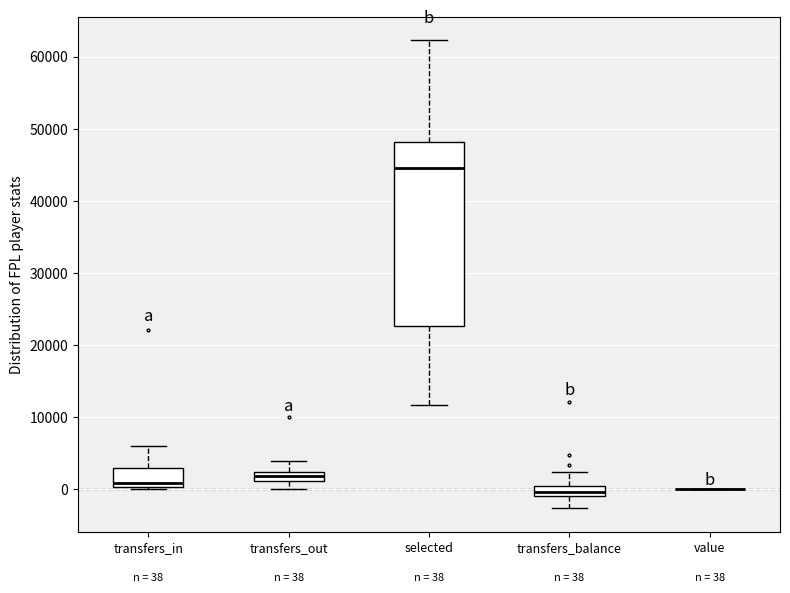

Comparing the boxes themselves (not the whiskers), which one is the tallest?

selected